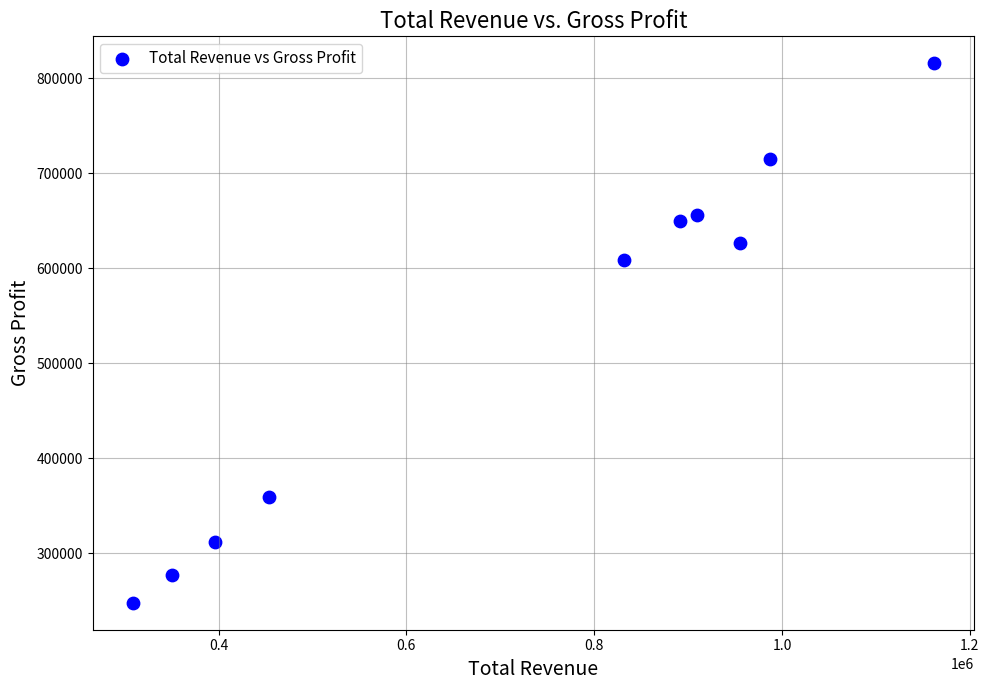

What Y value in the scatter plot is closest to 531850?

609200